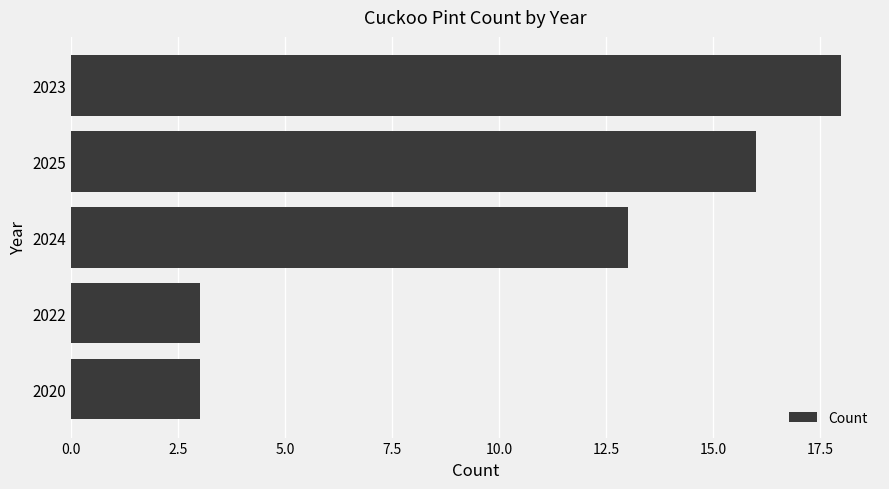

What is the change in value from 2024 to 2023?

+5